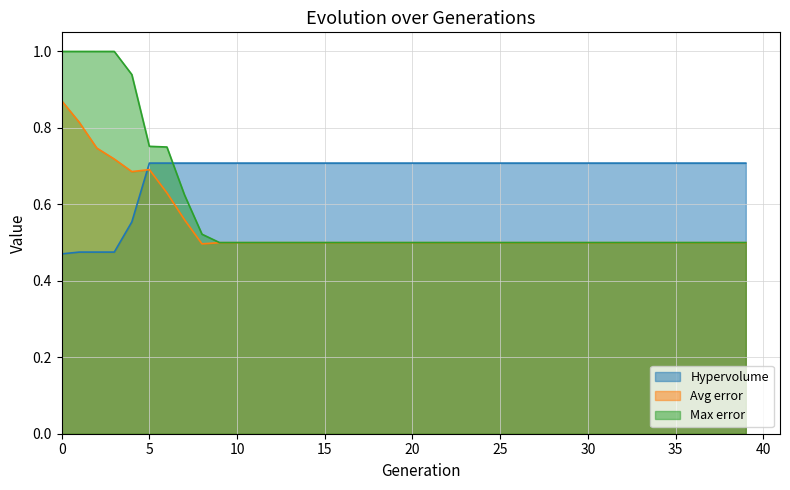

True or false: Max error has more than 0 points higher than both neighbors.

False